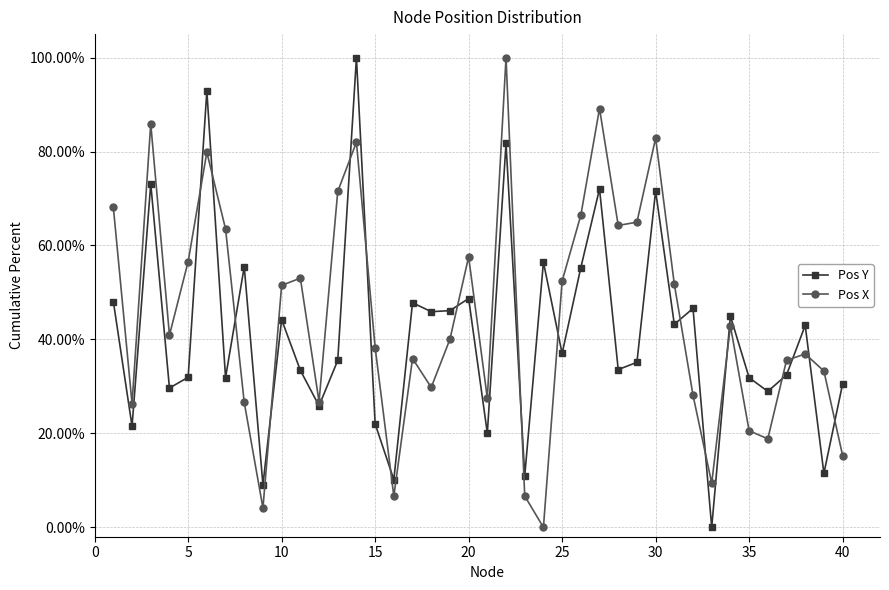

How many series are shown in this chart?

2